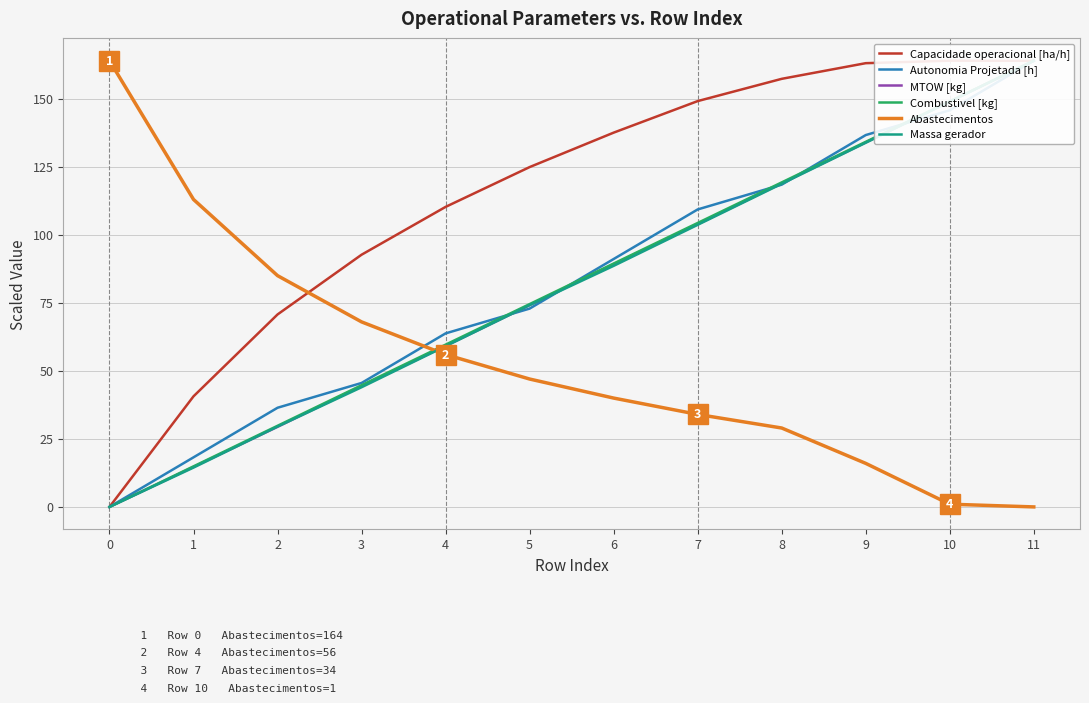

Read the Capacidade operacional [ha/h] value at 9.

163.1